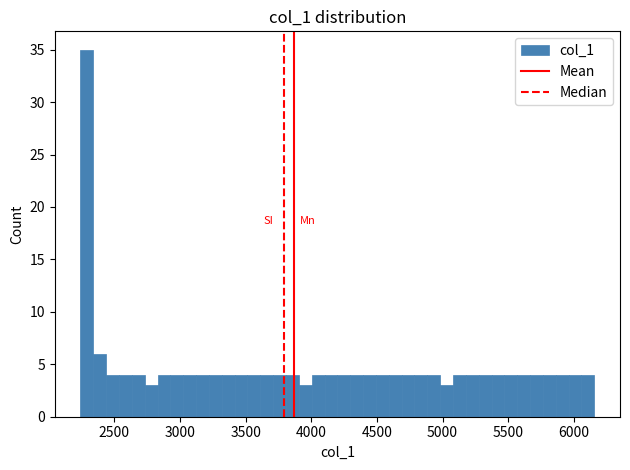

Read against the x-axis, roughly where is the centre of the tallest bar?

2300